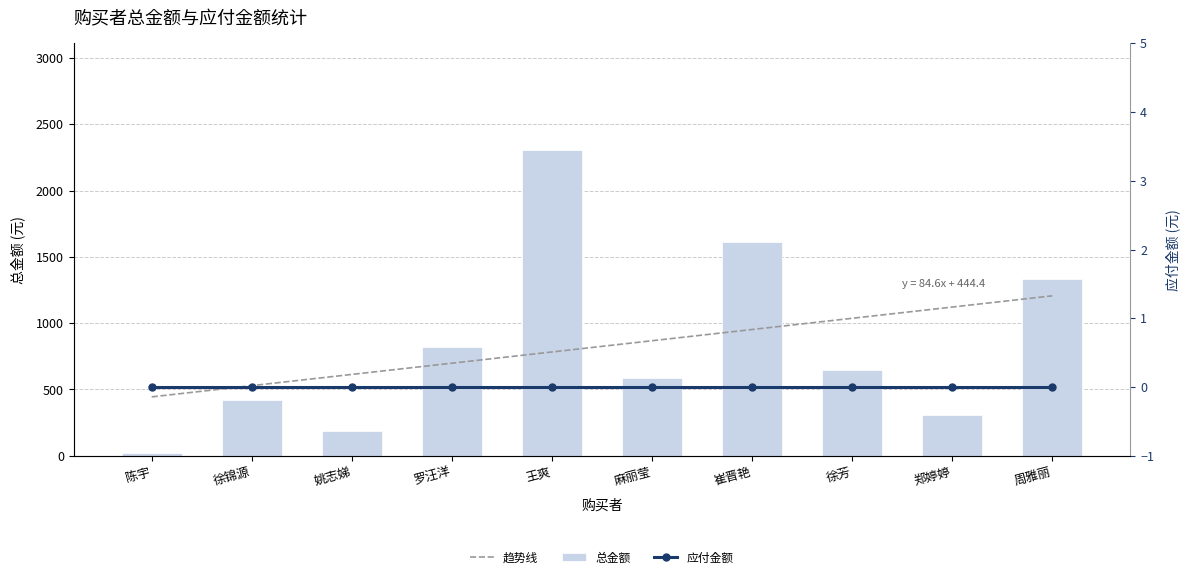

At which category does the chart reach its peak across all series?

王爽